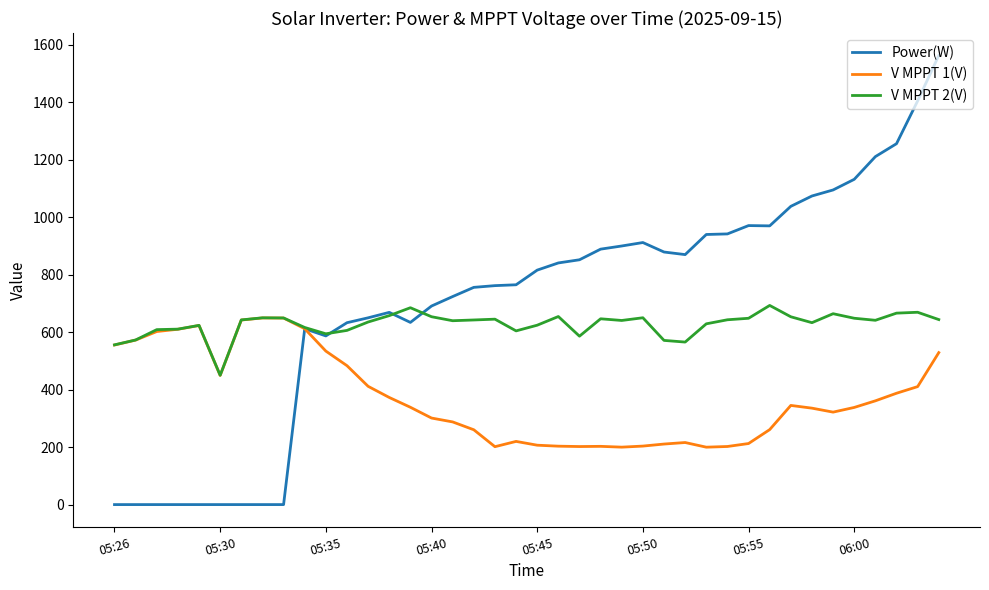

Which series has the largest total across all categories?

Power(W)